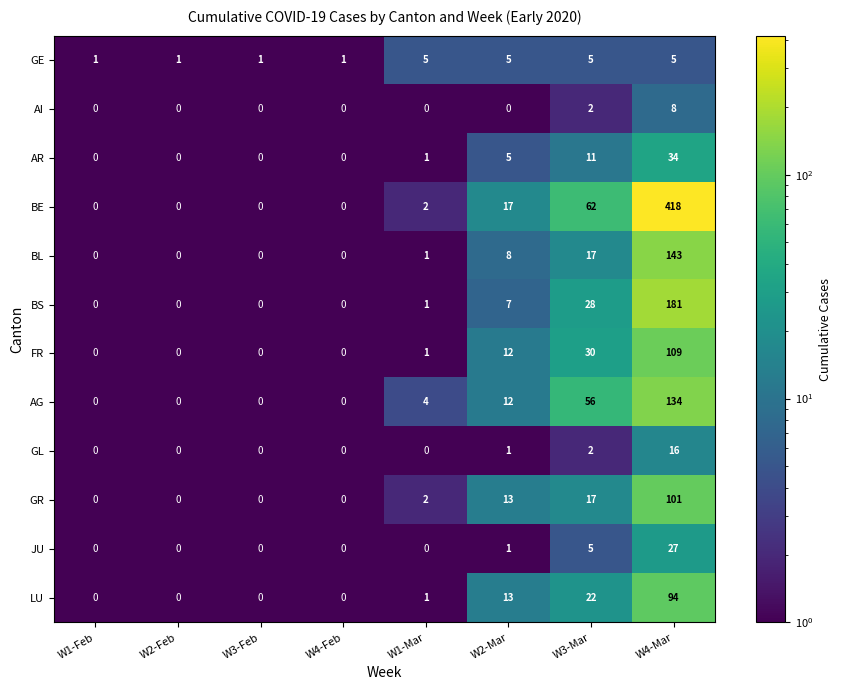

The value of BS at W2-Mar is 7. True or false?

True